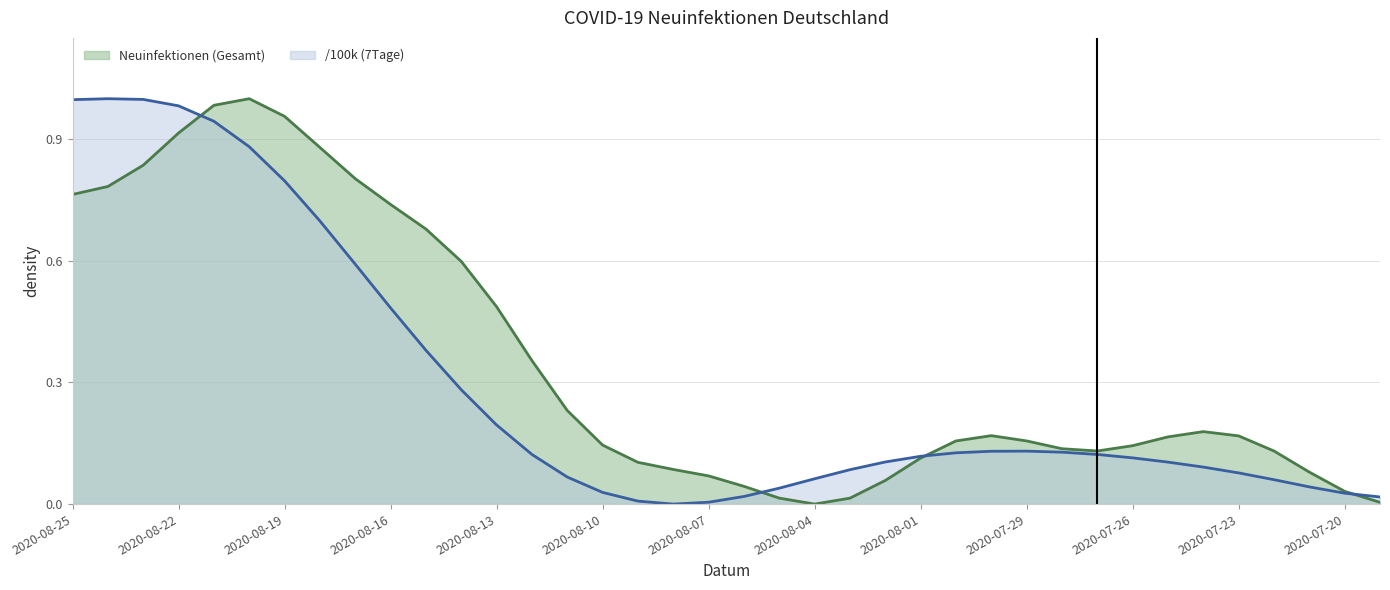

Which category has the lowest value across all series?

2020-08-08